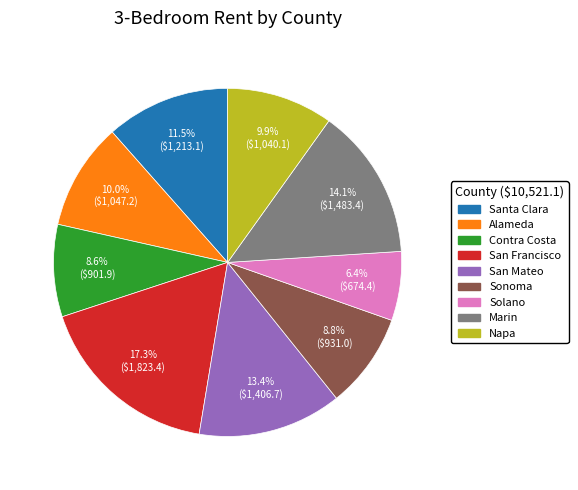

To the nearest percent, what is the average slice percentage?

11%